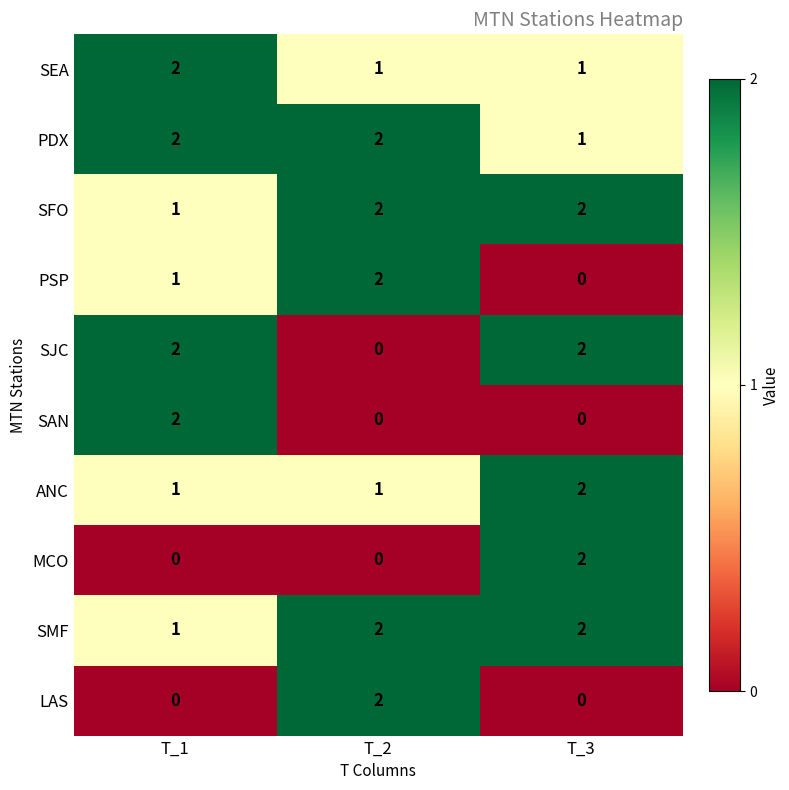

The MCO series shows 1 at T_3. True or false?

False